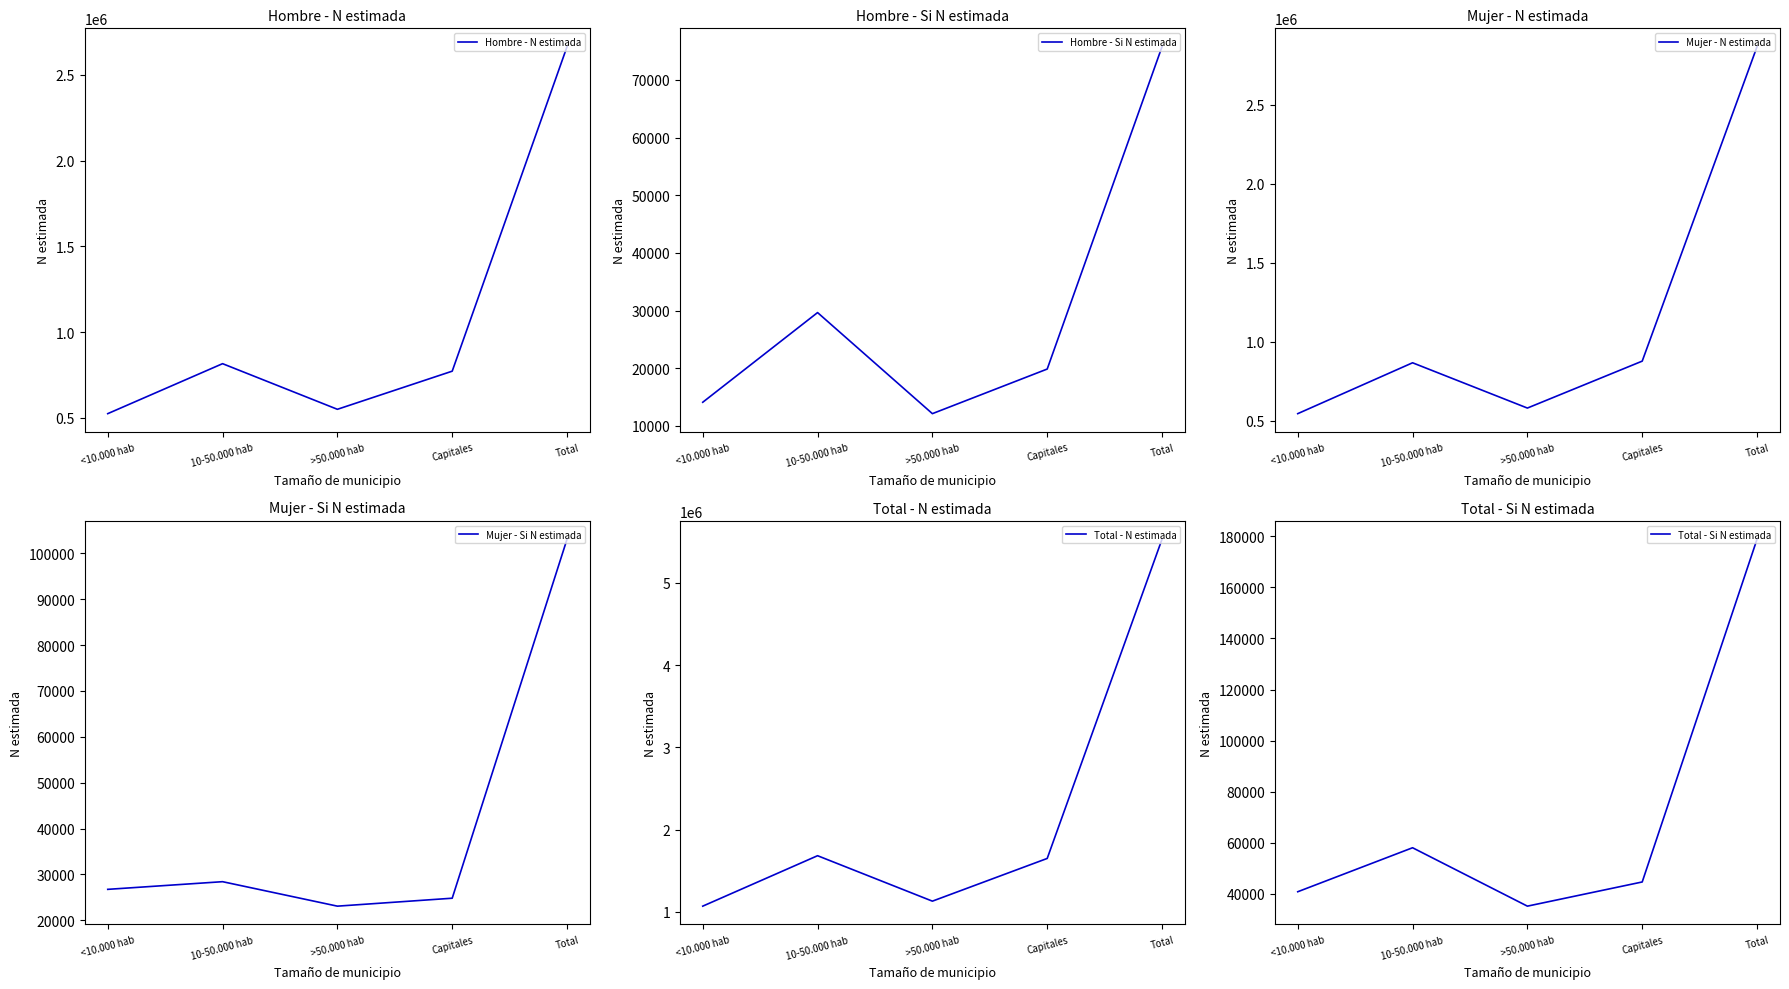

At which category does Mujer - Si N estimada reach its first local valley?

>50.000 hab